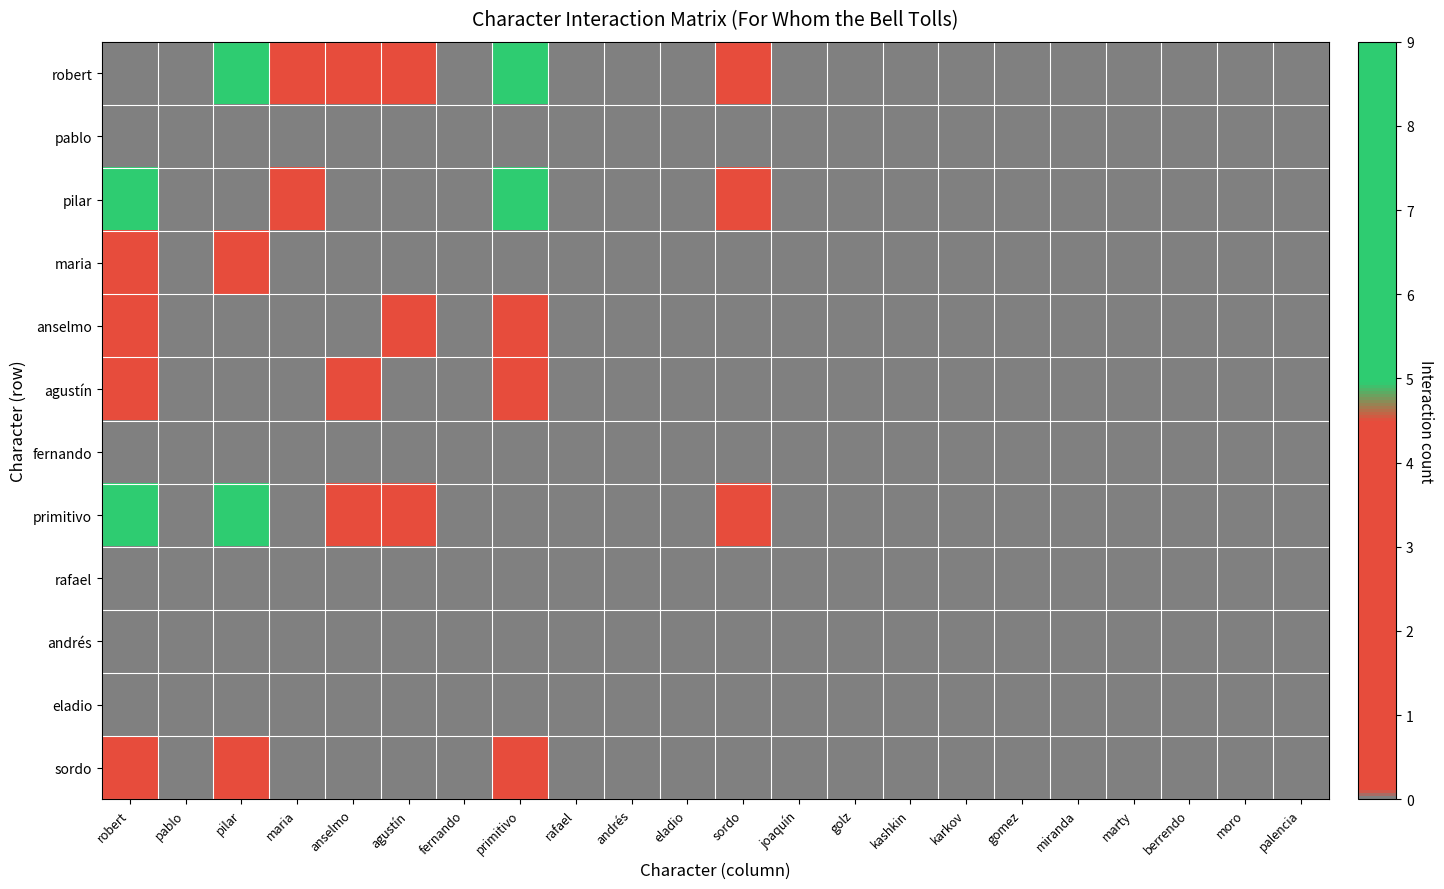

Reading left to right, what are all the values shown in this chart?

robert: robert=0	pablo=0	pilar=7	maria=1	anselmo=1	agustín=1	fernando=0	primitivo=9	rafael=0	andrés=0	eladio=0	sordo=2	joaquín=0	golz=0	kashkin=0	karkov=0	gomez=0	miranda=0	marty=0	berrendo=0	moro=0	palencia=0
pablo: robert=0	pablo=0	pilar=0	maria=0	anselmo=0	agustín=0	fernando=0	primitivo=0	rafael=0	andrés=0	eladio=0	sordo=0	joaquín=0	golz=0	kashkin=0	karkov=0	gomez=0	miranda=0	marty=0	berrendo=0	moro=0	palencia=0
pilar: robert=7	pablo=0	pilar=0	maria=1	anselmo=0	agustín=0	fernando=0	primitivo=5	rafael=0	andrés=0	eladio=0	sordo=2	joaquín=0	golz=0	kashkin=0	karkov=0	gomez=0	miranda=0	marty=0	berrendo=0	moro=0	palencia=0
maria: robert=1	pablo=0	pilar=1	maria=0	anselmo=0	agustín=0	fernando=0	primitivo=0	rafael=0	andrés=0	eladio=0	sordo=0	joaquín=0	golz=0	kashkin=0	karkov=0	gomez=0	miranda=0	marty=0	berrendo=0	moro=0	palencia=0
anselmo: robert=1	pablo=0	pilar=0	maria=0	anselmo=0	agustín=1	fernando=0	primitivo=1	rafael=0	andrés=0	eladio=0	sordo=0	joaquín=0	golz=0	kashkin=0	karkov=0	gomez=0	miranda=0	marty=0	berrendo=0	moro=0	palencia=0
agustín: robert=1	pablo=0	pilar=0	maria=0	anselmo=1	agustín=0	fernando=0	primitivo=1	rafael=0	andrés=0	eladio=0	sordo=0	joaquín=0	golz=0	kashkin=0	karkov=0	gomez=0	miranda=0	marty=0	berrendo=0	moro=0	palencia=0
fernando: robert=0	pablo=0	pilar=0	maria=0	anselmo=0	agustín=0	fernando=0	primitivo=0	rafael=0	andrés=0	eladio=0	sordo=0	joaquín=0	golz=0	kashkin=0	karkov=0	gomez=0	miranda=0	marty=0	berrendo=0	moro=0	palencia=0
primitivo: robert=9	pablo=0	pilar=5	maria=0	anselmo=1	agustín=1	fernando=0	primitivo=0	rafael=0	andrés=0	eladio=0	sordo=2	joaquín=0	golz=0	kashkin=0	karkov=0	gomez=0	miranda=0	marty=0	berrendo=0	moro=0	palencia=0
rafael: robert=0	pablo=0	pilar=0	maria=0	anselmo=0	agustín=0	fernando=0	primitivo=0	rafael=0	andrés=0	eladio=0	sordo=0	joaquín=0	golz=0	kashkin=0	karkov=0	gomez=0	miranda=0	marty=0	berrendo=0	moro=0	palencia=0
andrés: robert=0	pablo=0	pilar=0	maria=0	anselmo=0	agustín=0	fernando=0	primitivo=0	rafael=0	andrés=0	eladio=0	sordo=0	joaquín=0	golz=0	kashkin=0	karkov=0	gomez=0	miranda=0	marty=0	berrendo=0	moro=0	palencia=0
eladio: robert=0	pablo=0	pilar=0	maria=0	anselmo=0	agustín=0	fernando=0	primitivo=0	rafael=0	andrés=0	eladio=0	sordo=0	joaquín=0	golz=0	kashkin=0	karkov=0	gomez=0	miranda=0	marty=0	berrendo=0	moro=0	palencia=0
sordo: robert=2	pablo=0	pilar=2	maria=0	anselmo=0	agustín=0	fernando=0	primitivo=2	rafael=0	andrés=0	eladio=0	sordo=0	joaquín=0	golz=0	kashkin=0	karkov=0	gomez=0	miranda=0	marty=0	berrendo=0	moro=0	palencia=0